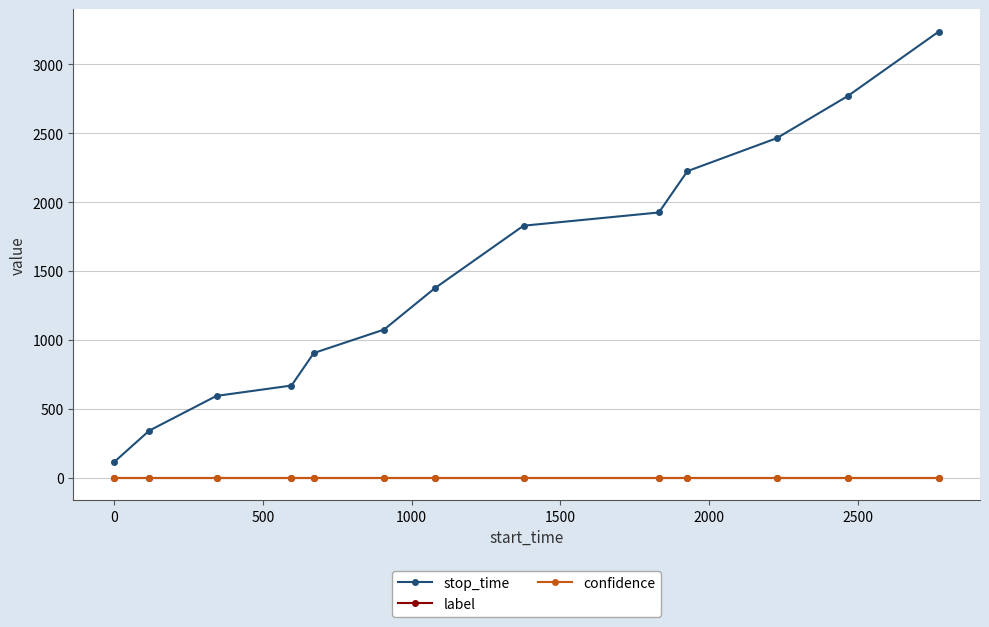

What is the value of the stop_time point at the 2nd from the left?

343.0